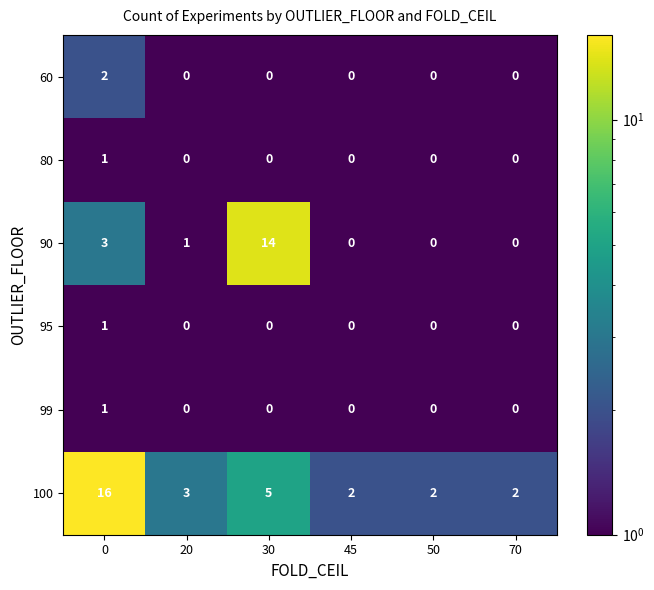

How many 95 values are between 0 and 1?

6